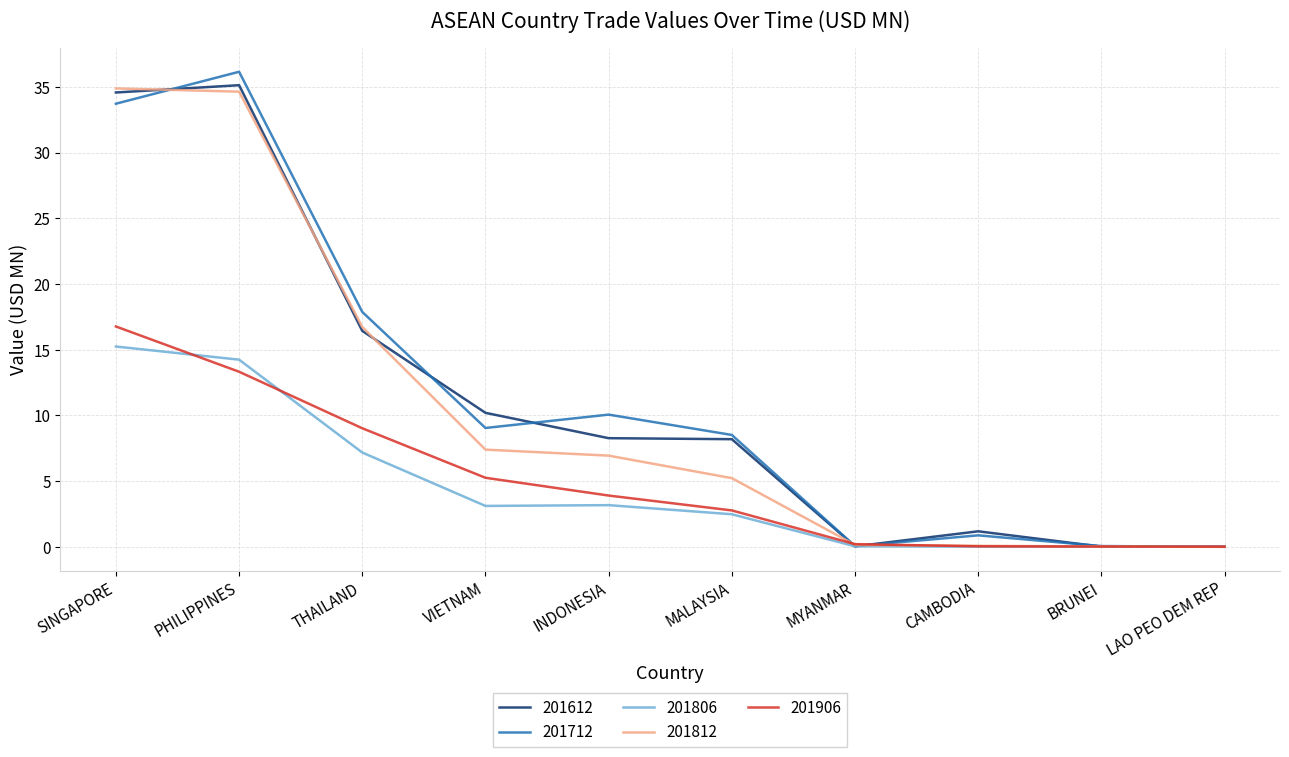

What is the greatest value displayed?

36.1